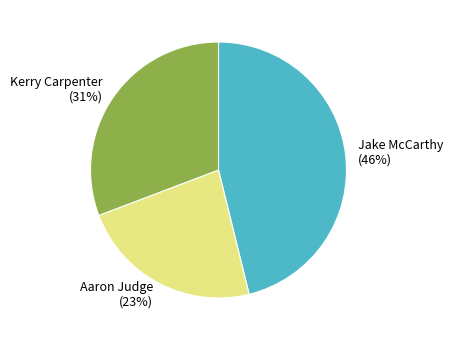

How many slices are in this pie chart?

3